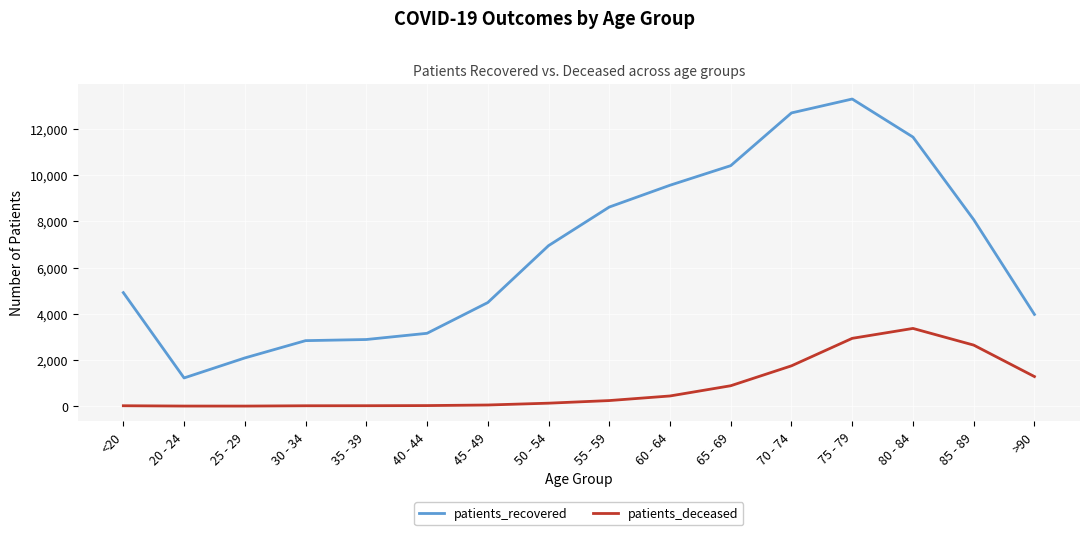

At which label is patients_deceased closest to 1684?

70 - 74